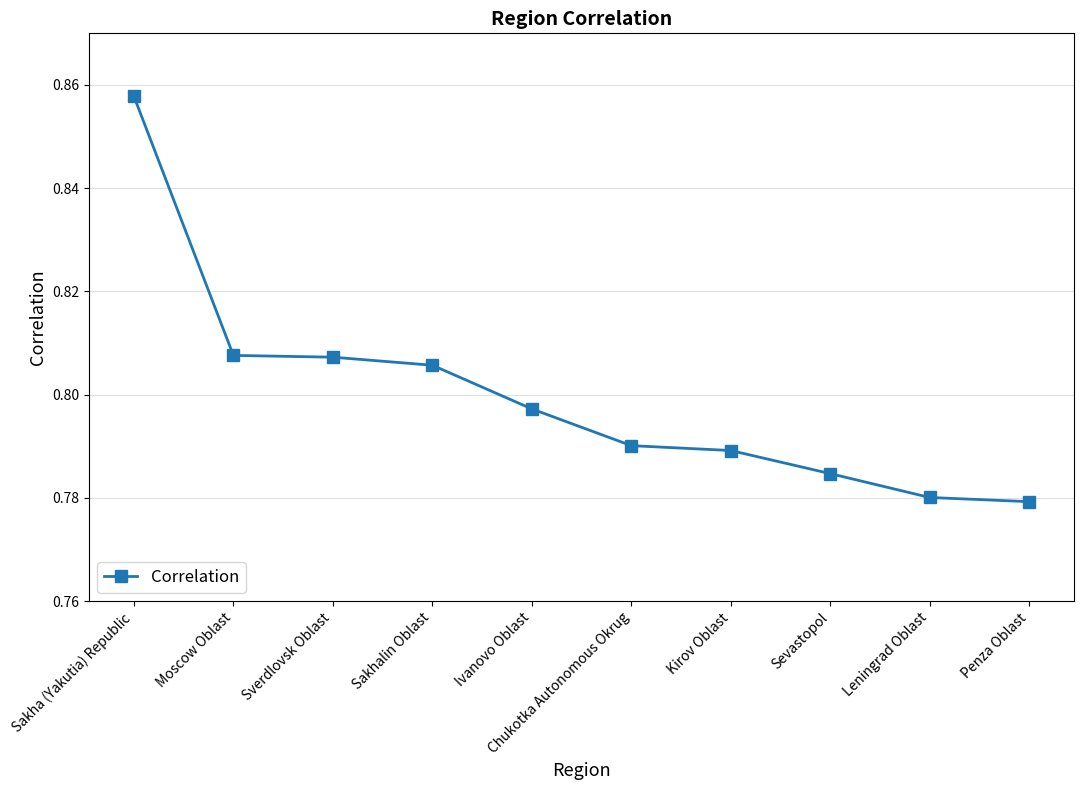

True or false: the data has more than 2 interior local peaks.

False